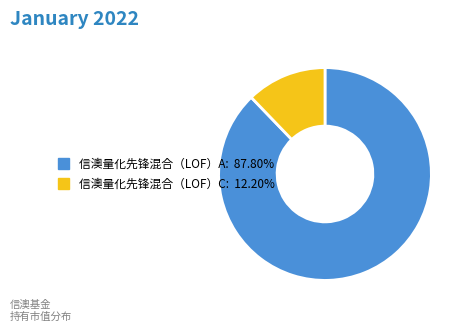

Which category accounts for the majority?

信澳量化先锋混合（LOF）A